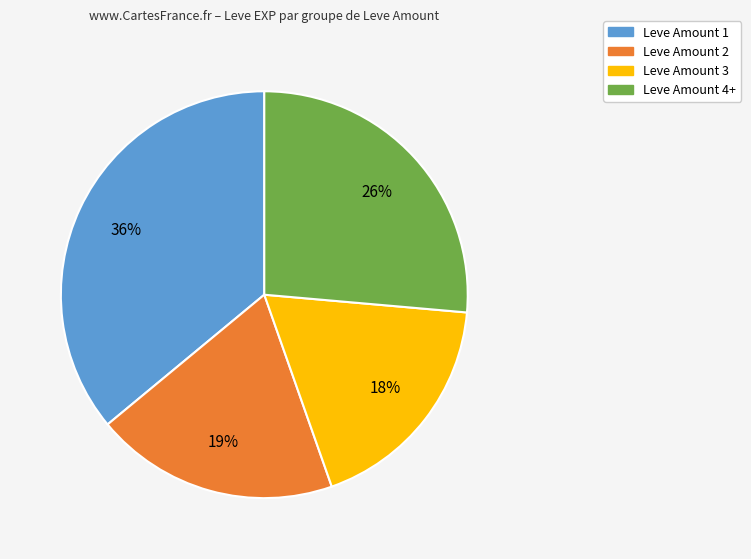

Is there any slice that represents more than half of the pie?

No